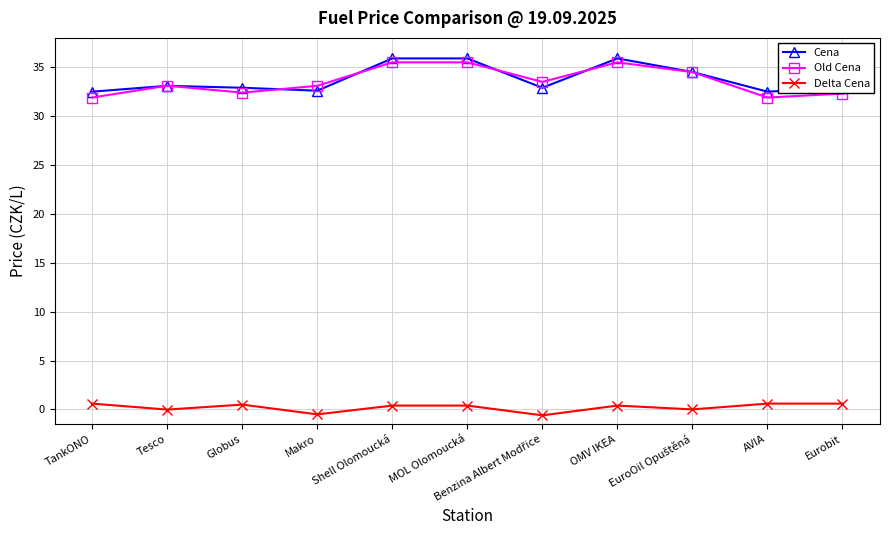

True or false: Cena and Delta Cena intersect in this chart.

False